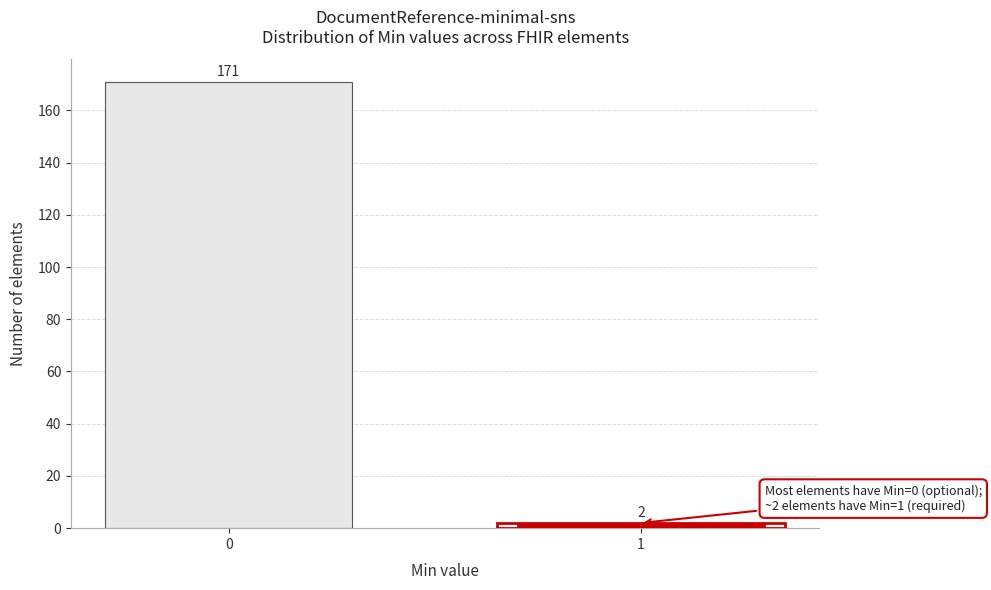

Reading left to right, transcribe all the data shown in this chart.

171	2